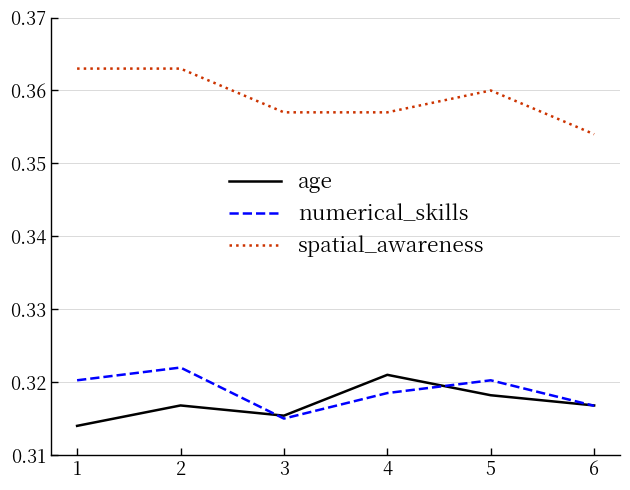

What is the total value across all series at 5?

1.0